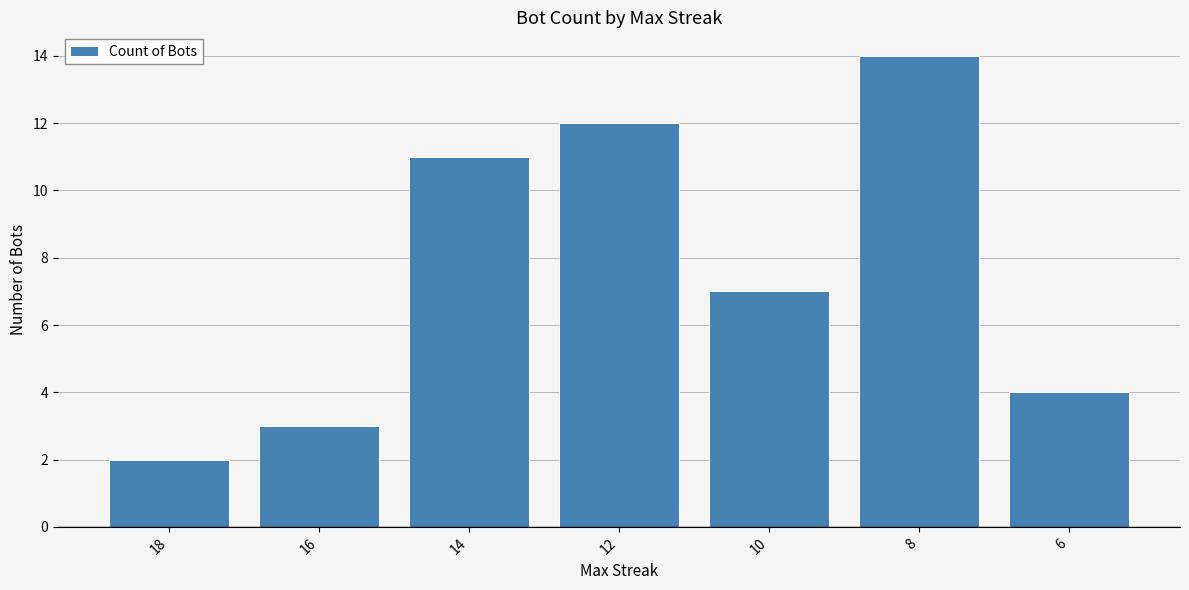

What is the difference between the maximum and second lowest values?

11